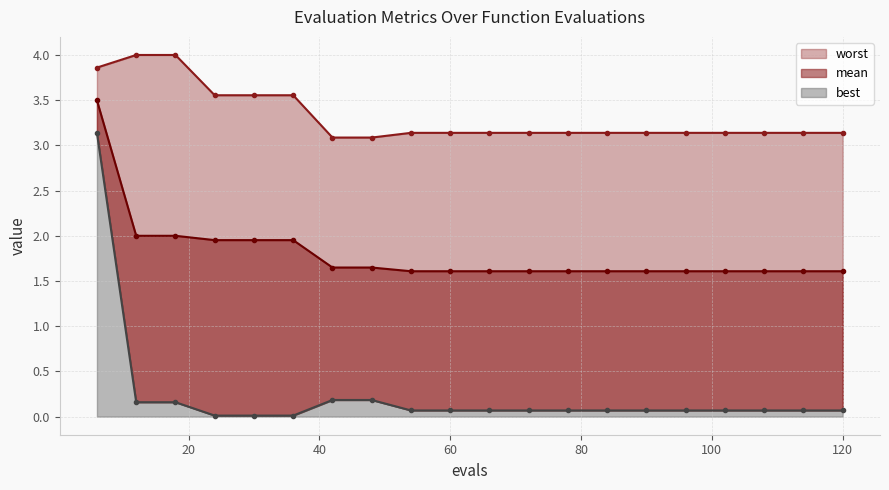

What is the value of the worst point at the 3rd from the left?

4.0